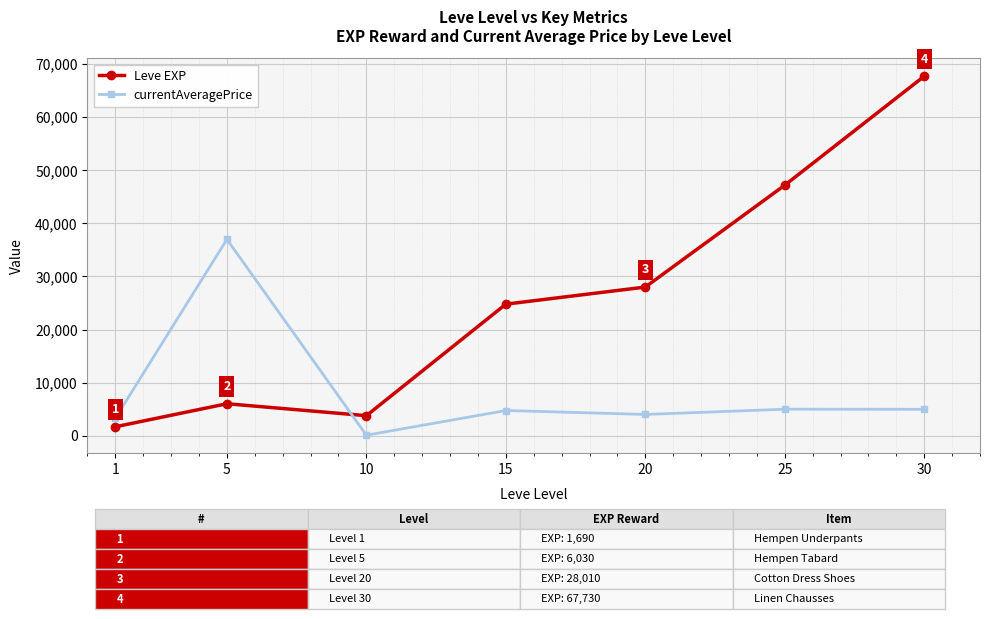

What is the value of the Leve EXP point at the 3rd from the left?

3780